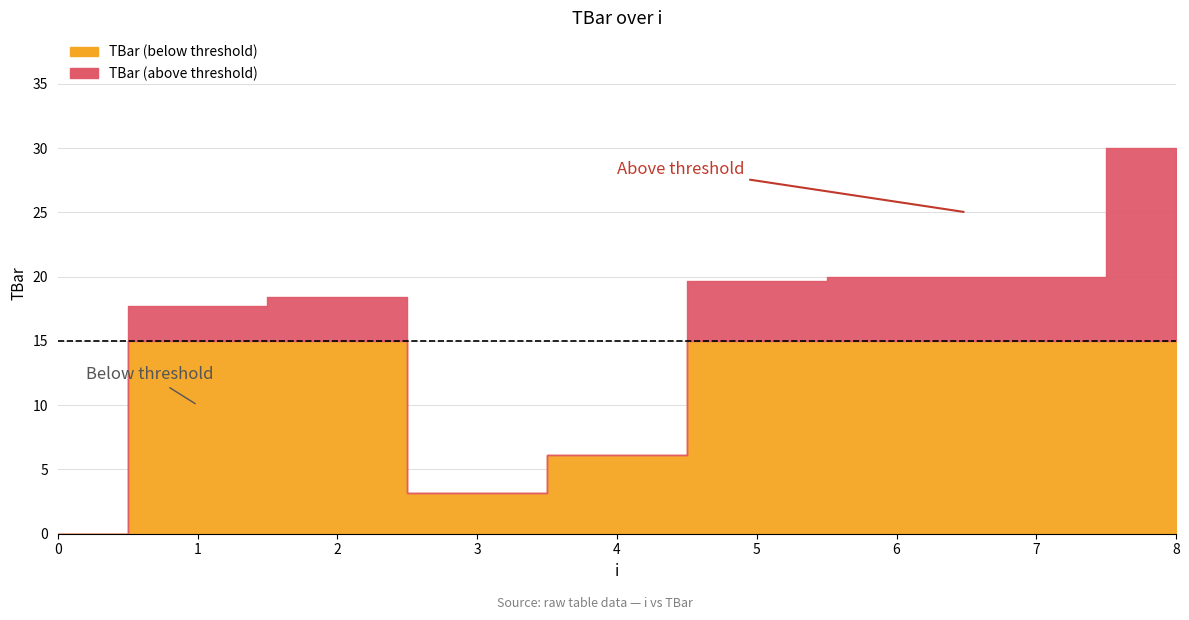

What is the approximate value at 7?

20.0